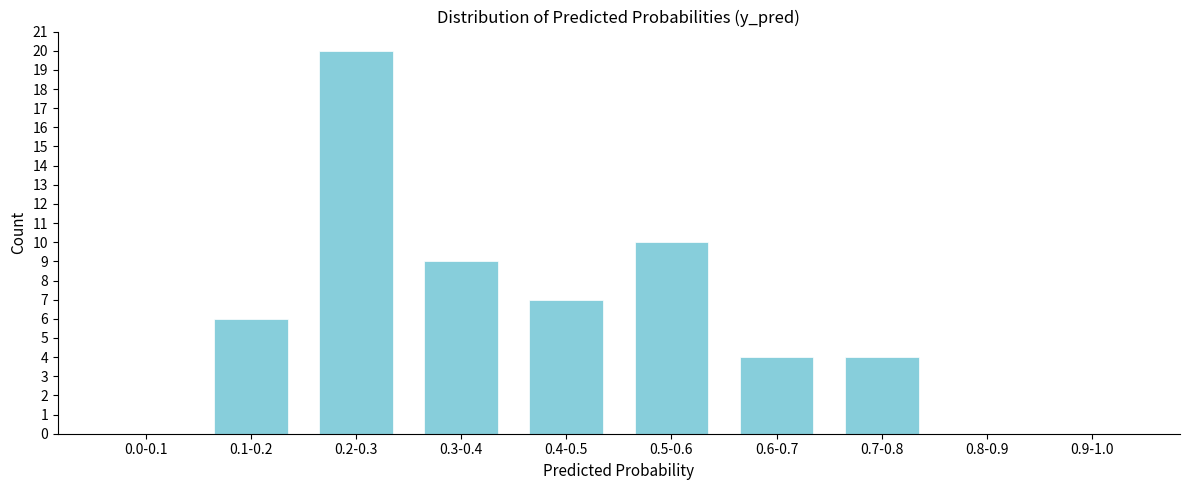

Reading left to right, list all the values displayed in this chart.

0.0-0.1=0	0.1-0.2=6	0.2-0.3=20	0.3-0.4=9	0.4-0.5=7	0.5-0.6=10	0.6-0.7=4	0.7-0.8=4	0.8-0.9=0	0.9-1.0=0